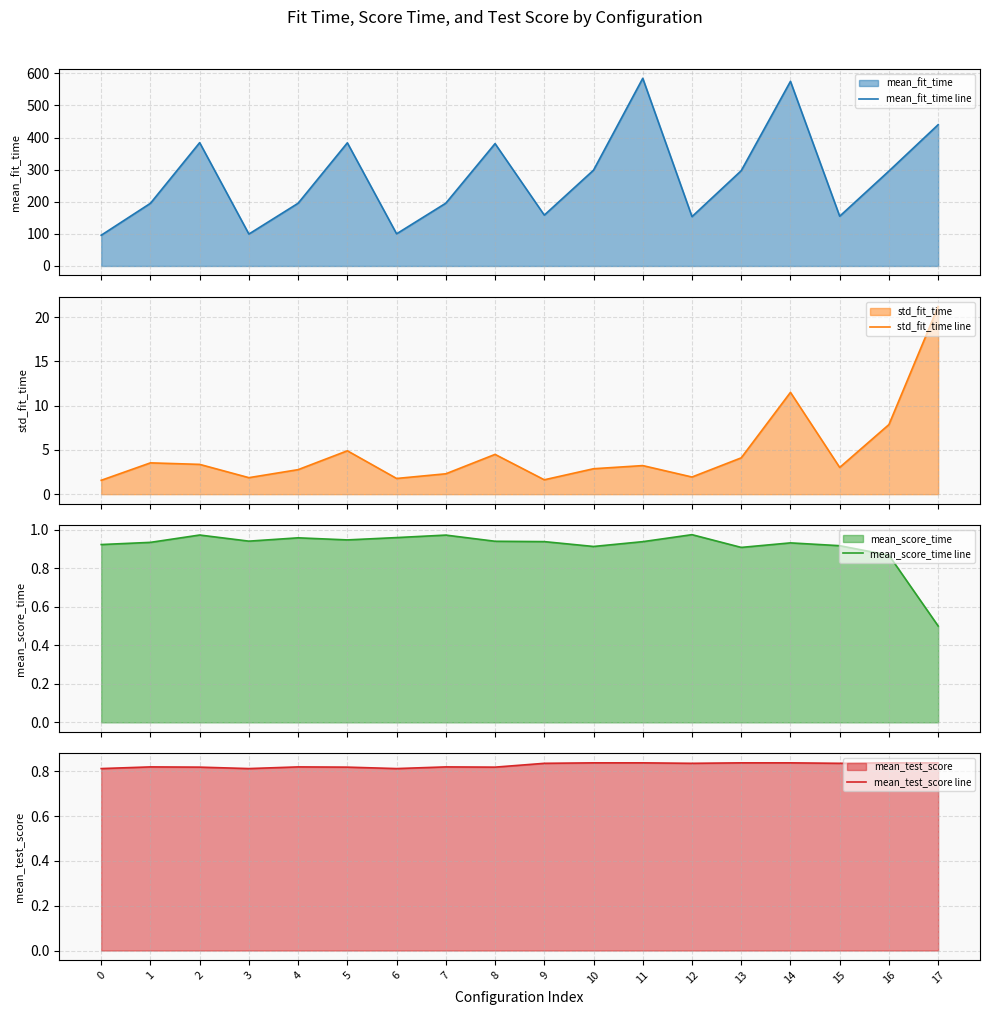

How many lines are shown in the chart?

4